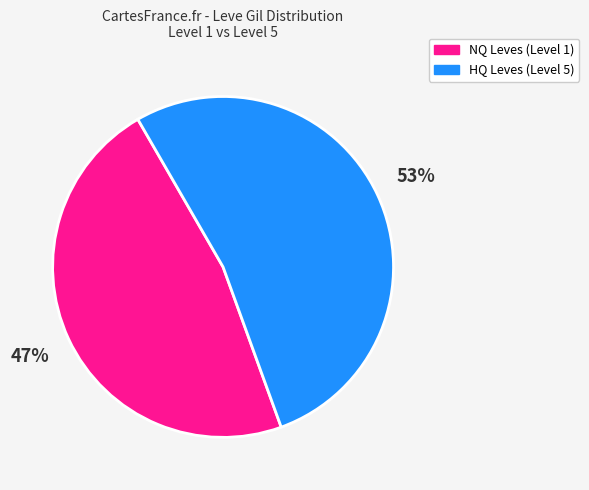

Does any single category account for the majority?

Yes